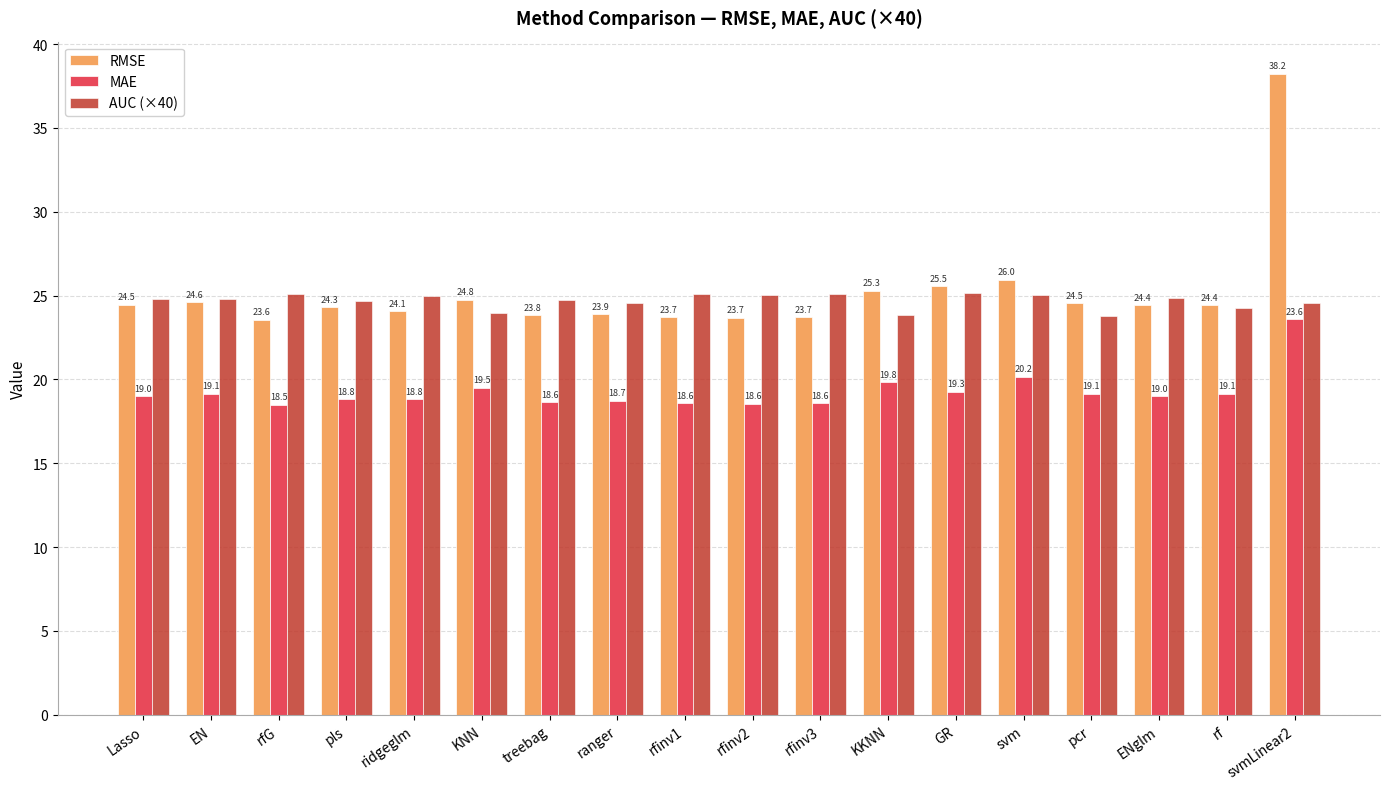

The RMSE series shows 18.2 at svmLinear2. True or false?

False